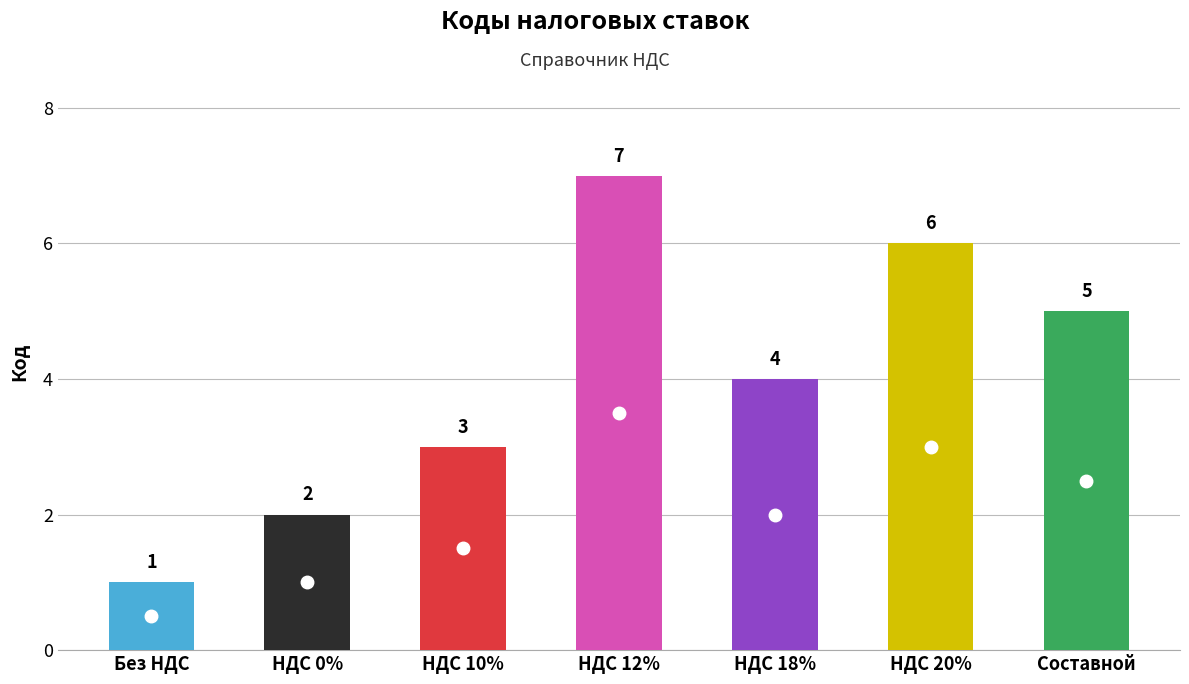

Reading left to right, transcribe all the data shown in this chart.

1	2	3	7	4	6	5